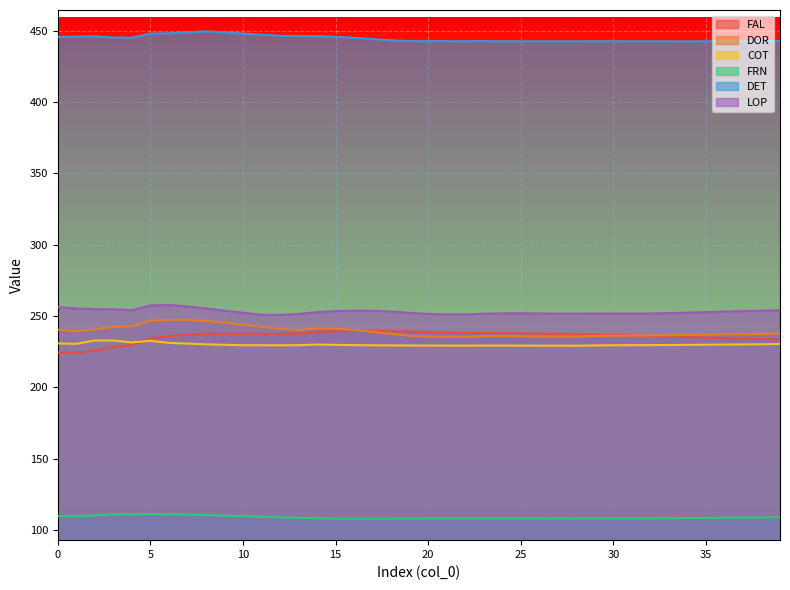

What is the sum of the LOP values at 31 and 17?

505.4